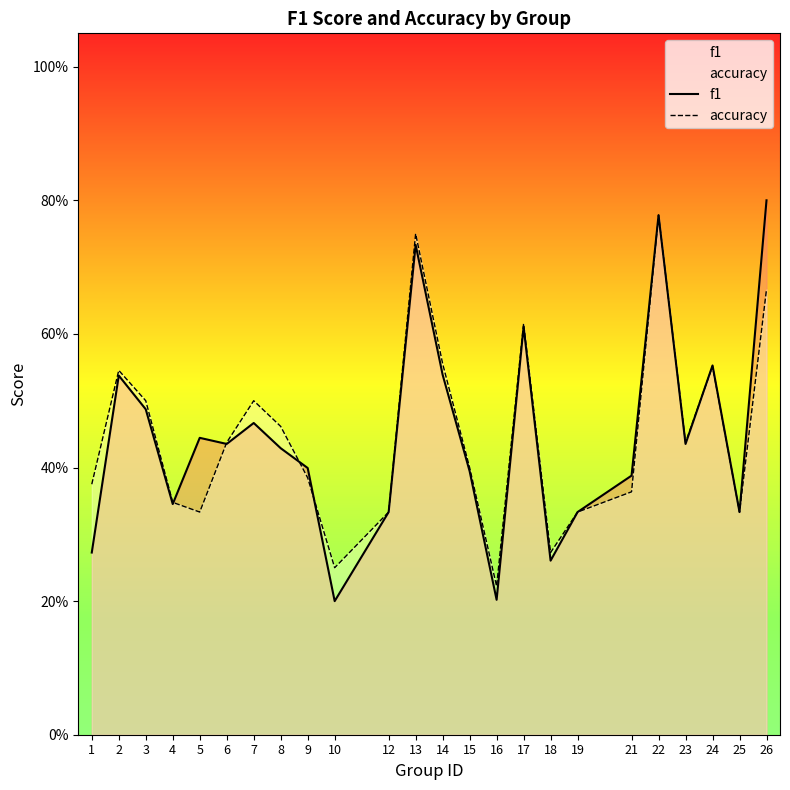

What is the lowest value of the accuracy series?

0.2